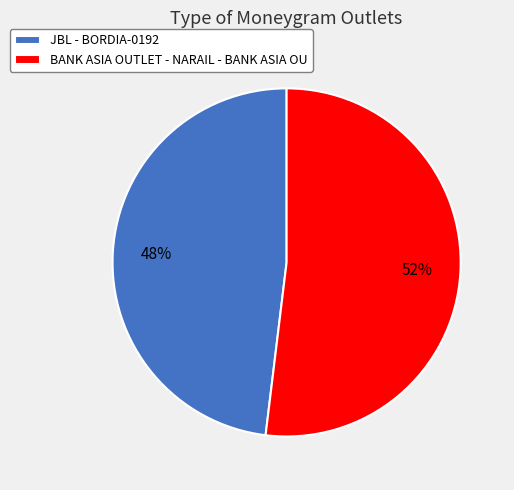

Do BANK ASIA OUTLET - NARAIL - BANK ASIA OU and JBL - BORDIA-0192 together represent more than half of the pie?

Yes